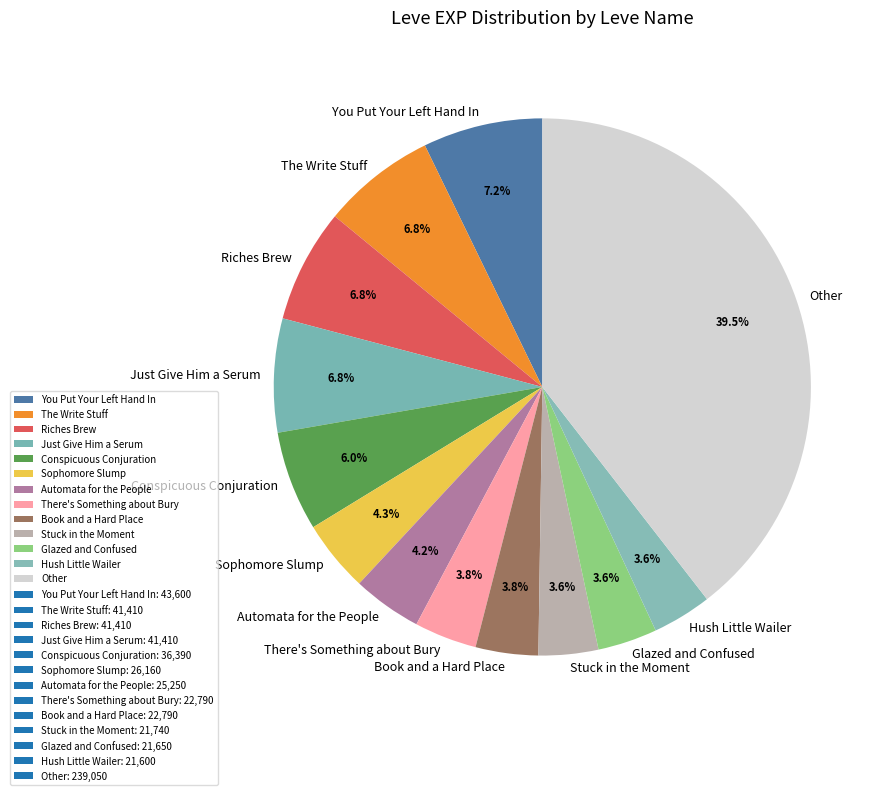

What is the ratio of the value at Sophomore Slump to the value at Hush Little Wailer?

1.2